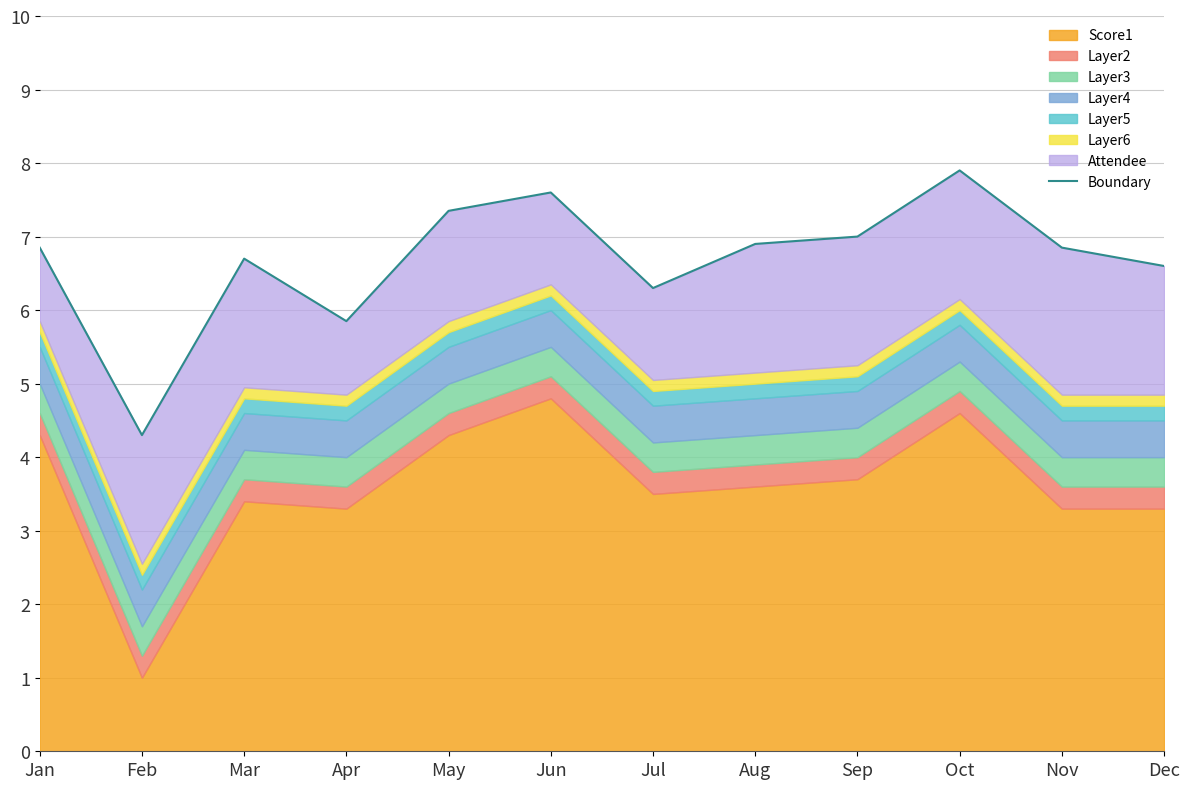

Is it true that the value at Mar is 3.7?

False